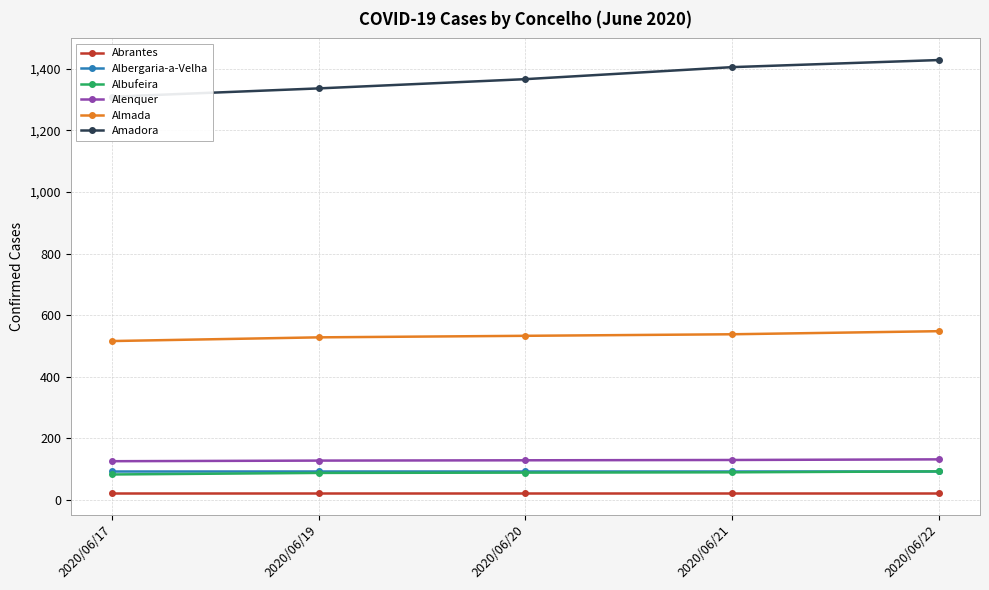

At which label does Albufeira reach its peak?

2020/06/22